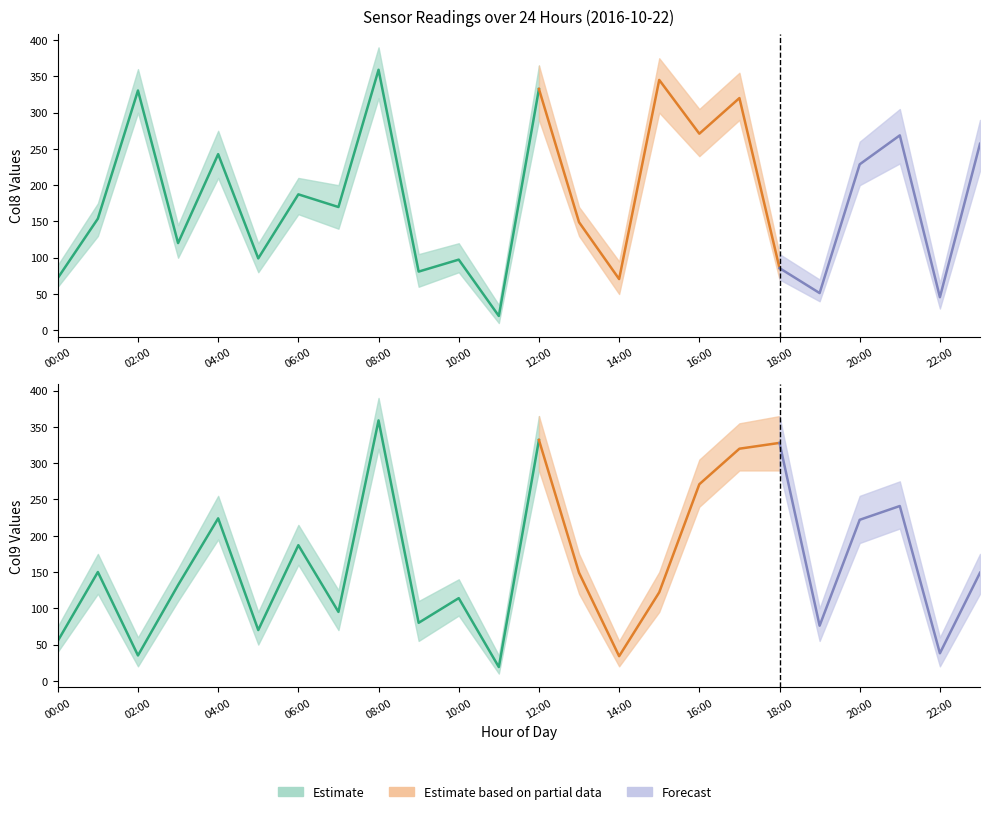

Which series changed the most between 0 and 4?

col8_high